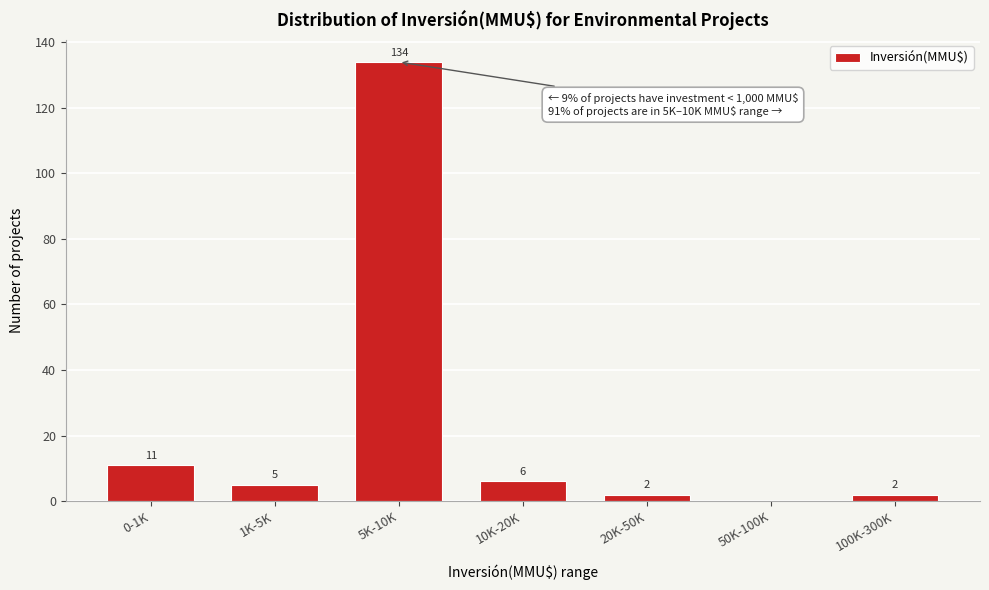

Reading left to right, extract all data points from this chart.

0-1K=11	1K-5K=5	5K-10K=134	10K-20K=6	20K-50K=2	50K-100K=0	100K-300K=2